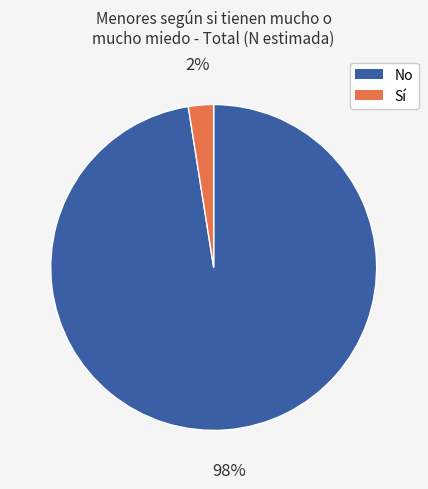

To the nearest percent, what is the average slice percentage?

50%